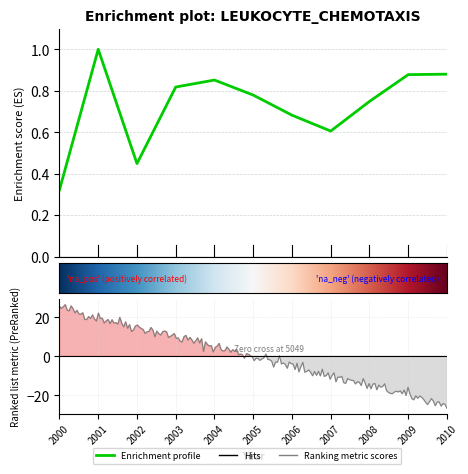

What is the sum of all values?

8.0